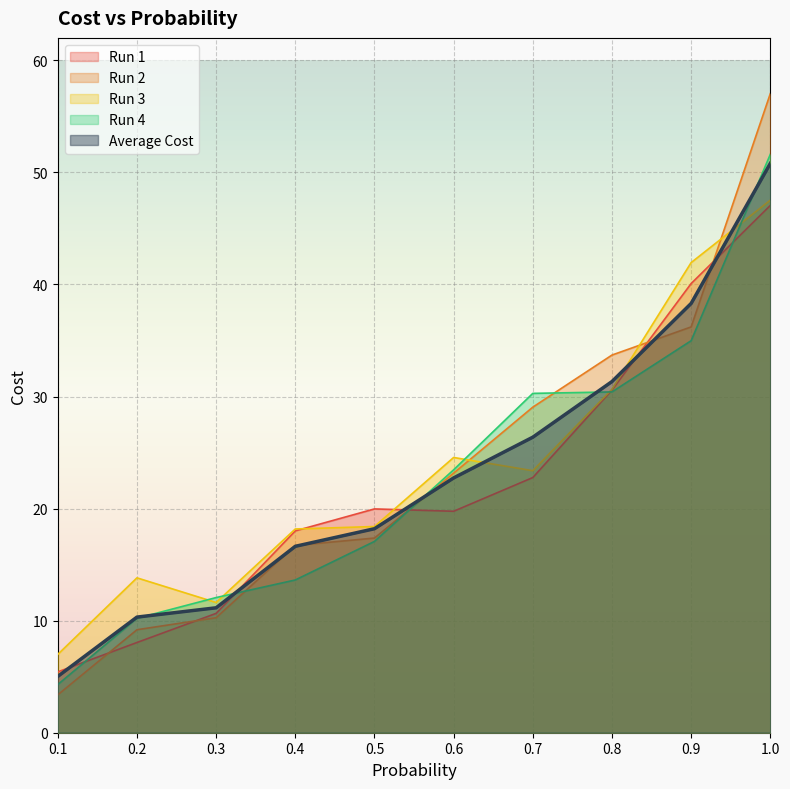

After their last crossing, which series has the higher values: Average Cost or Run 1?

Average Cost